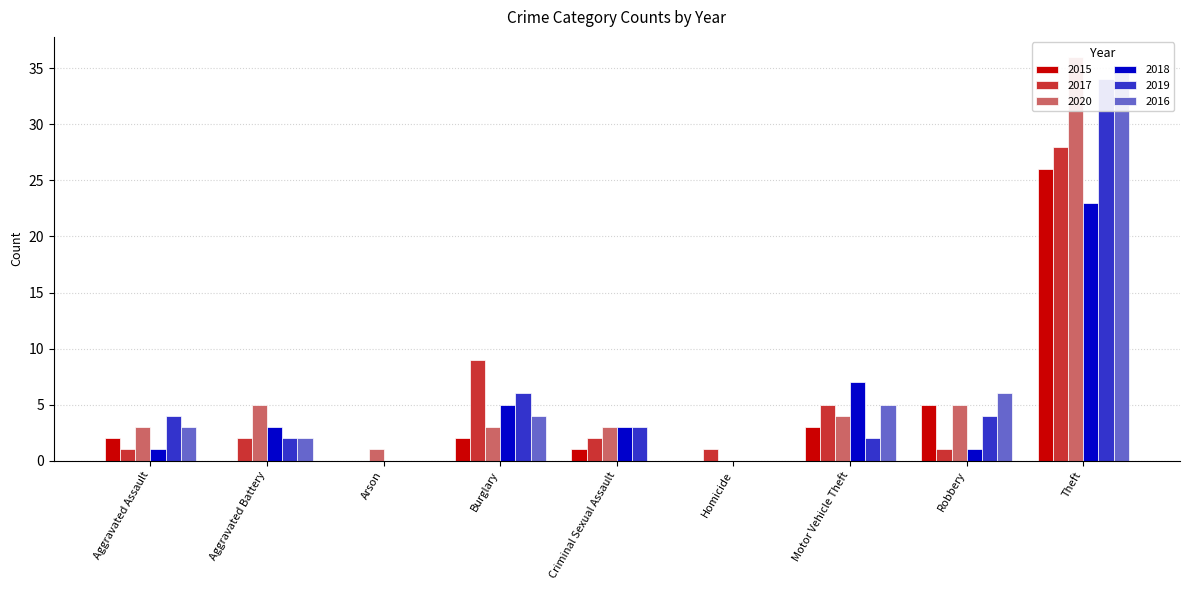

What are all the series names shown in the legend?

2015, 2017, 2020, 2018, 2019, 2016